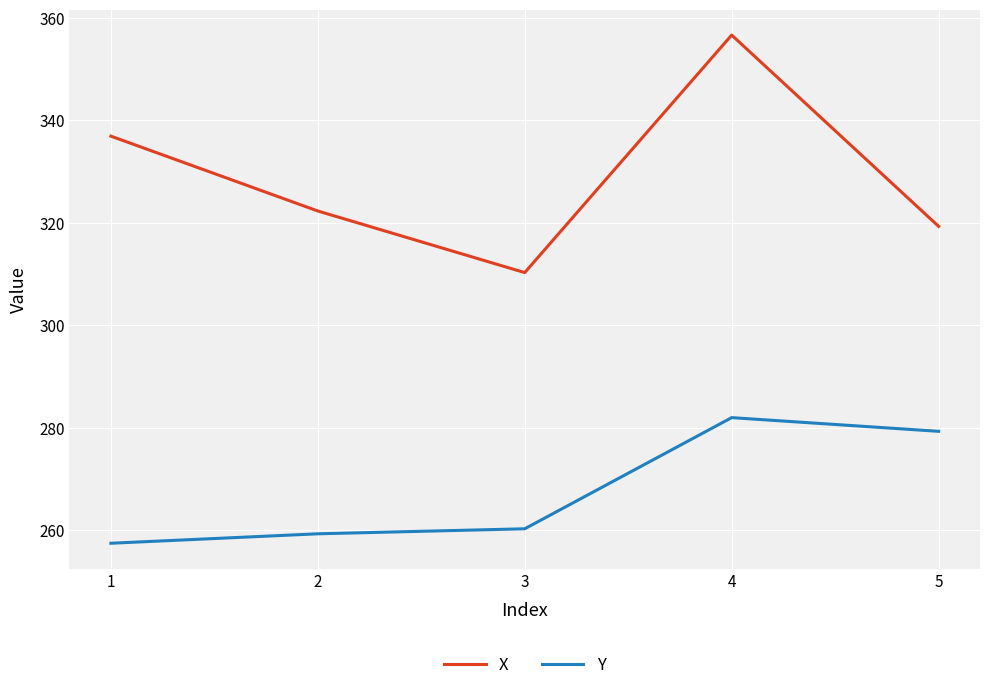

Is this an area chart (filled region under the line)?

No